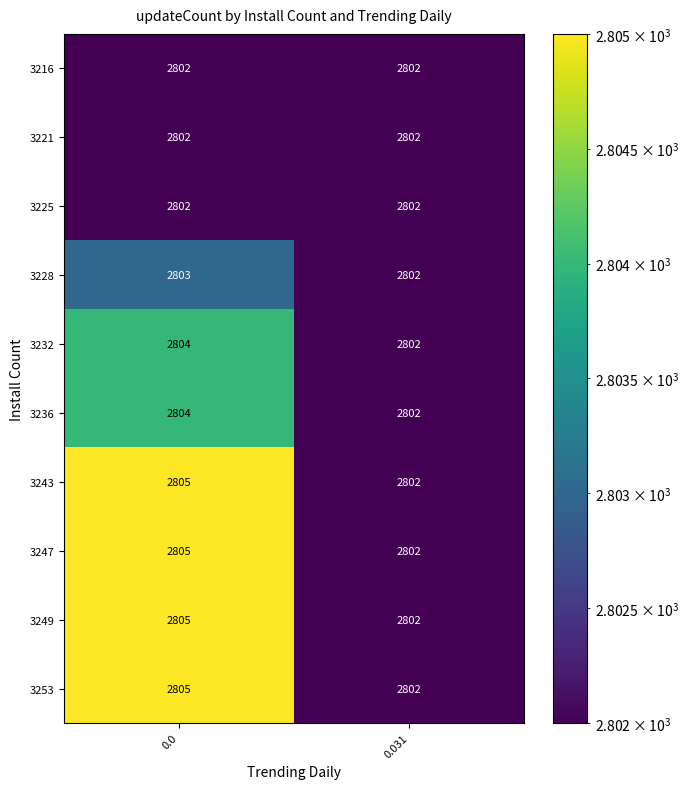

At how many categories does at least one series exceed 2804?

1